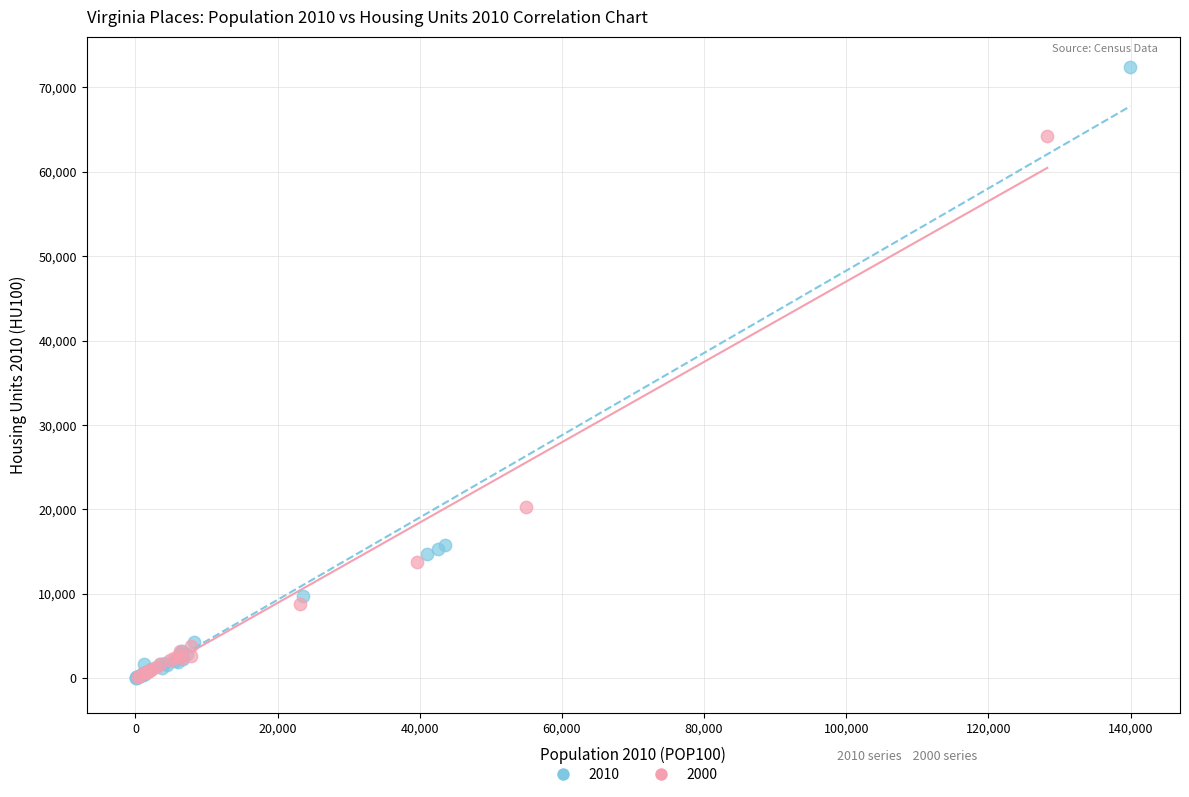

Which series reaches the maximum Y coordinate?

2010